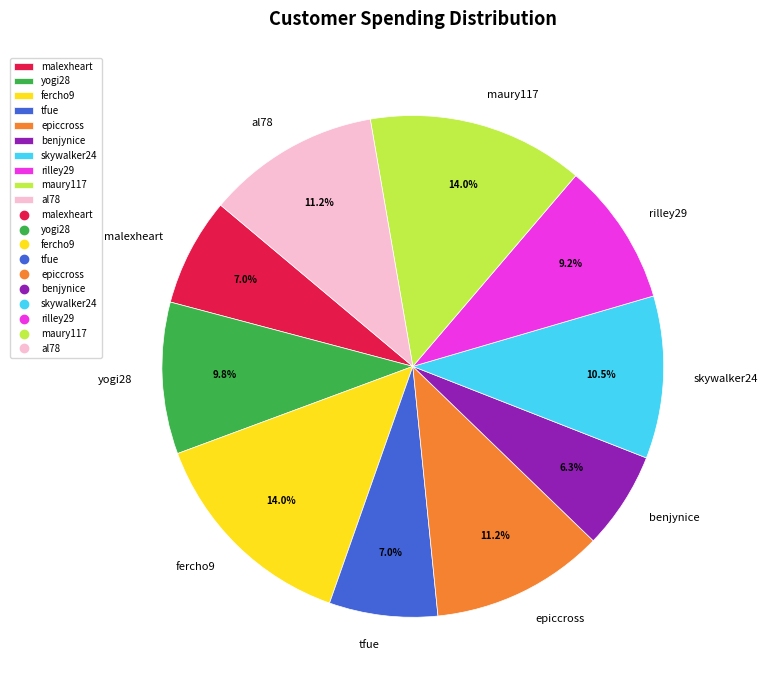

To the nearest percent, what portion does rilley29 represent?

9%